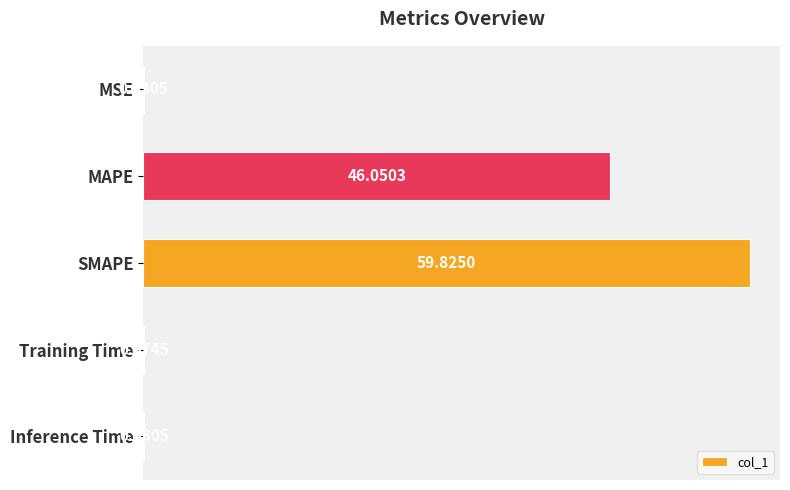

What is the sum of the values at SMAPE and Inference Time?

59.9